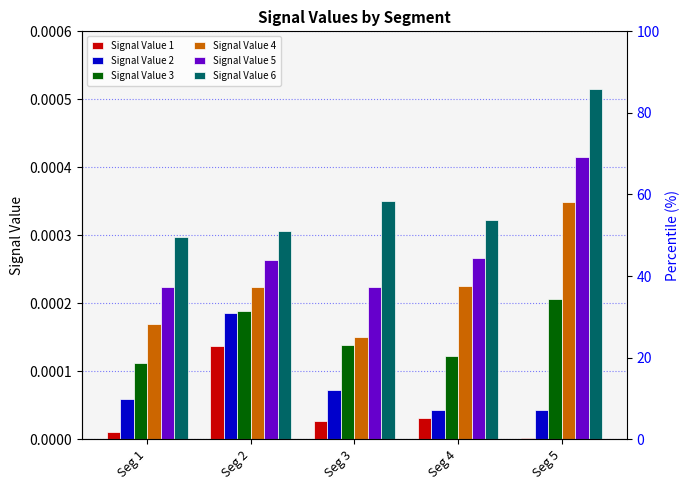

Does the chart contain stacked bars?

No